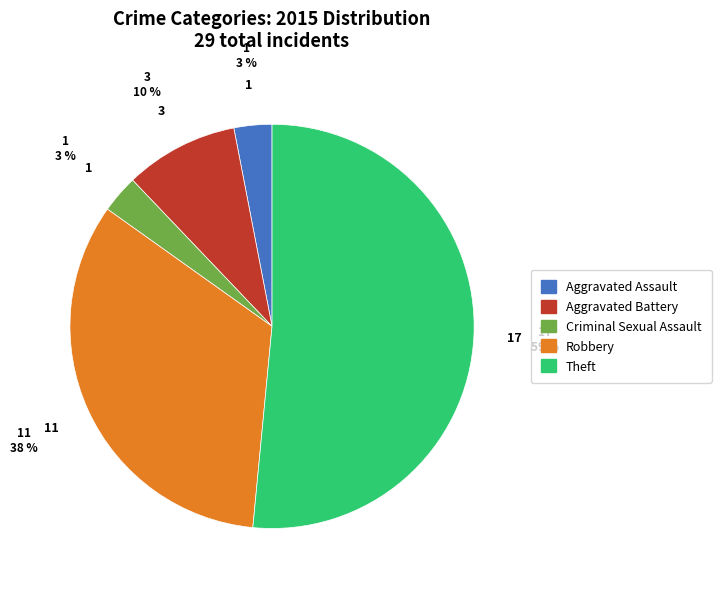

To the nearest percent, what portion does Criminal Sexual Assault represent?

3%